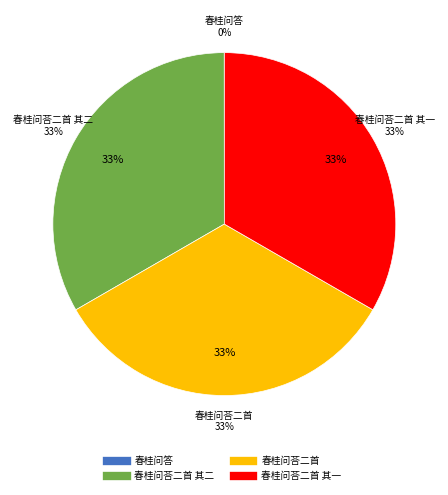

Count the number of slices in the pie.

4